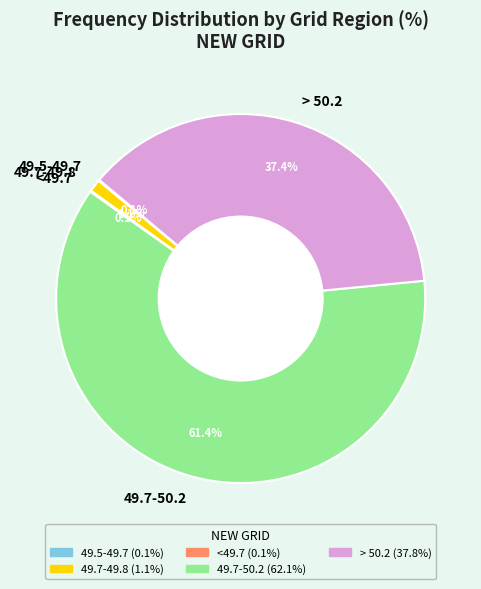

Which category has the biggest portion of the pie?

49.7-50.2